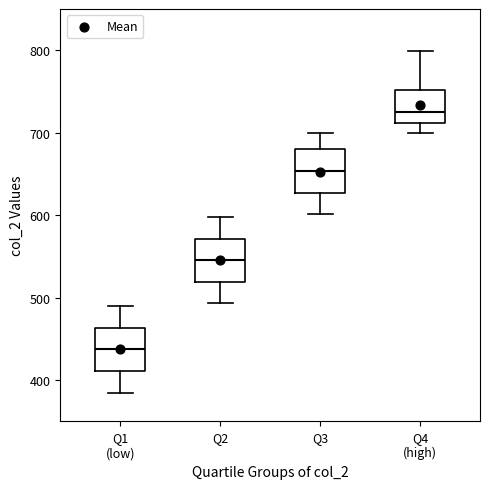

Reading left to right, read every box against the y-axis: the position of its median line, the range the box covers, and the ends of its whiskers. The values are not printed on the chart, so give them approximately, as read against the axis.

Q1 (low): median 440, box 410 to 460, whiskers 390 to 490
Q2: median 550, box 520 to 570, whiskers 490 to 600
Q3: median 650, box 630 to 680, whiskers 600 to 700
Q4 (high): median 720, box 710 to 750, whiskers 700 to 800